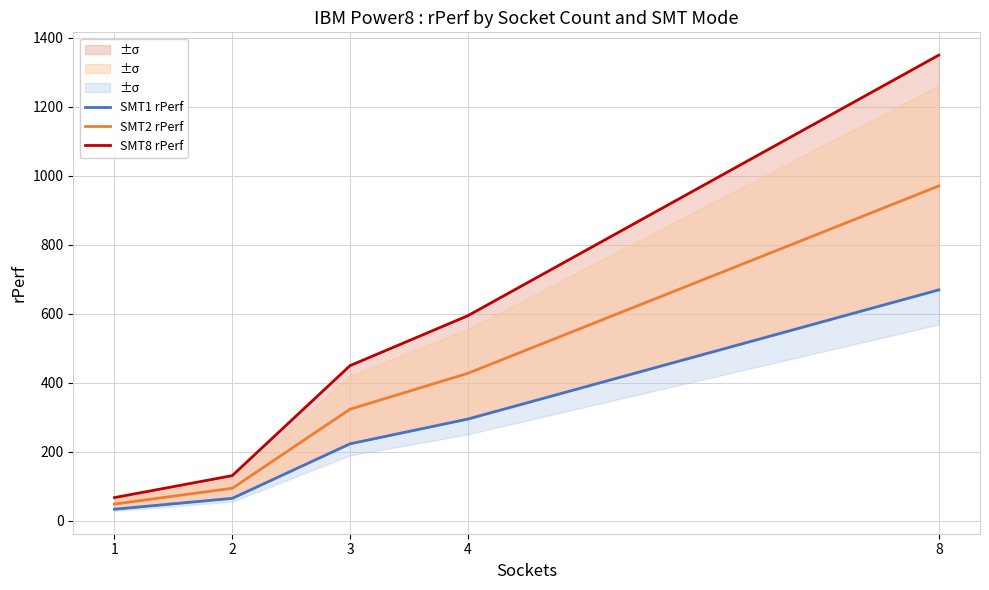

How many data points in SMT8 rPerf are above 449?

3